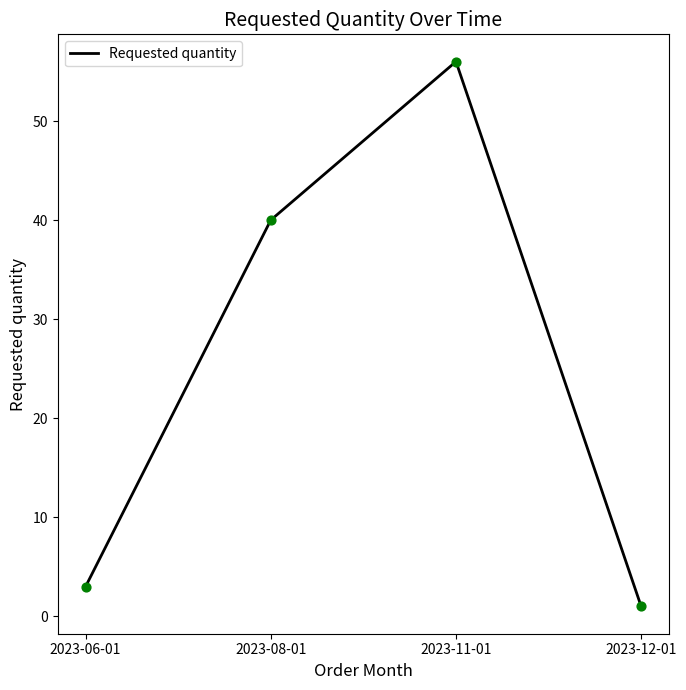

Which has a higher value, 2023-08-01 or 2023-12-01?

2023-08-01